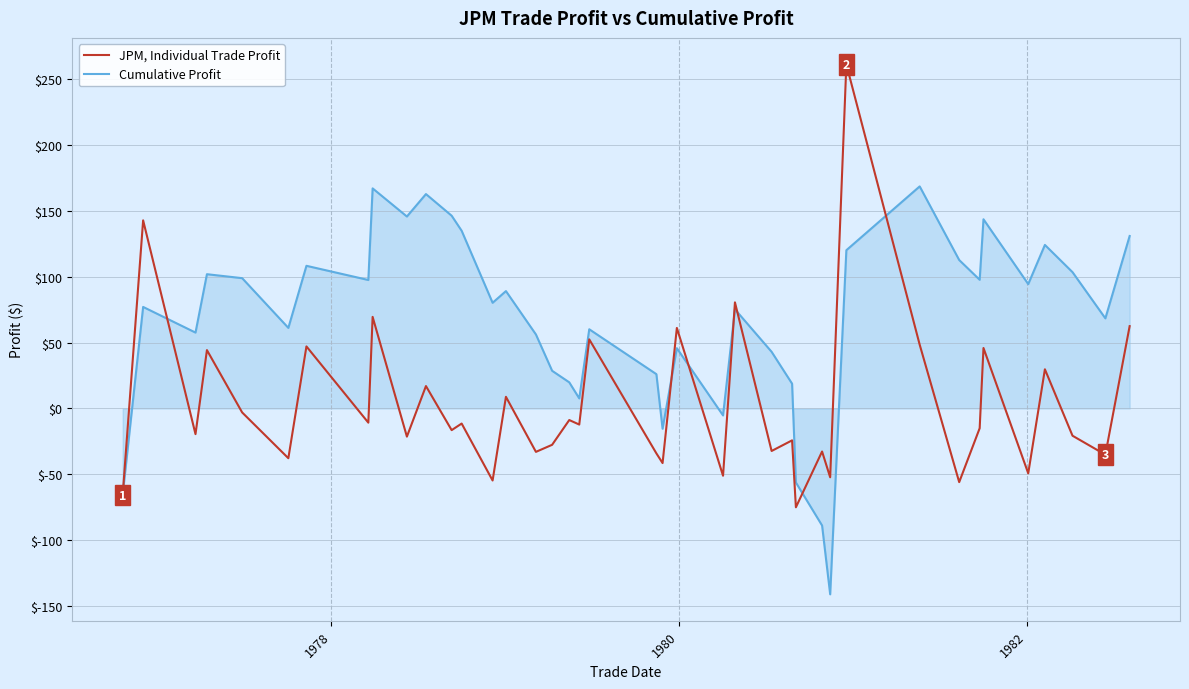

How many values in the Cumulative Profit series exceed 80?

20